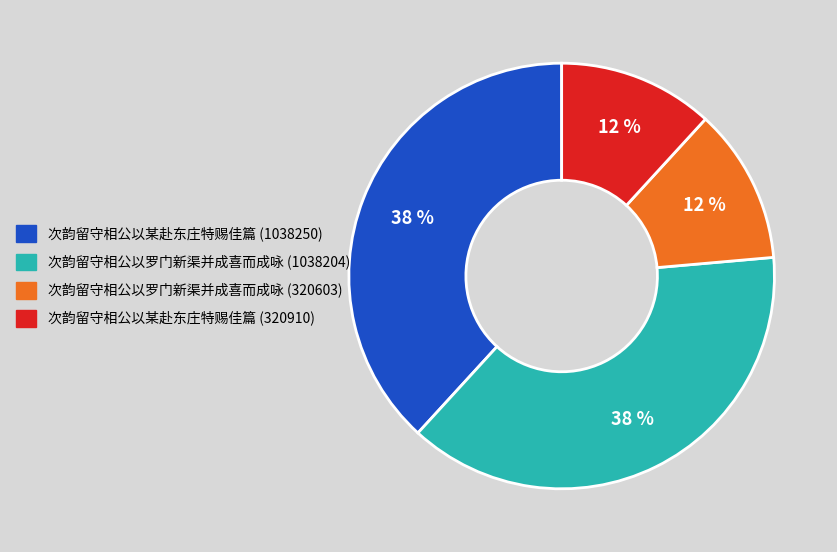

Is it true that 次韵留守相公以某赴东庄特赐佳篇 (1038250) is 46% of the pie?

False